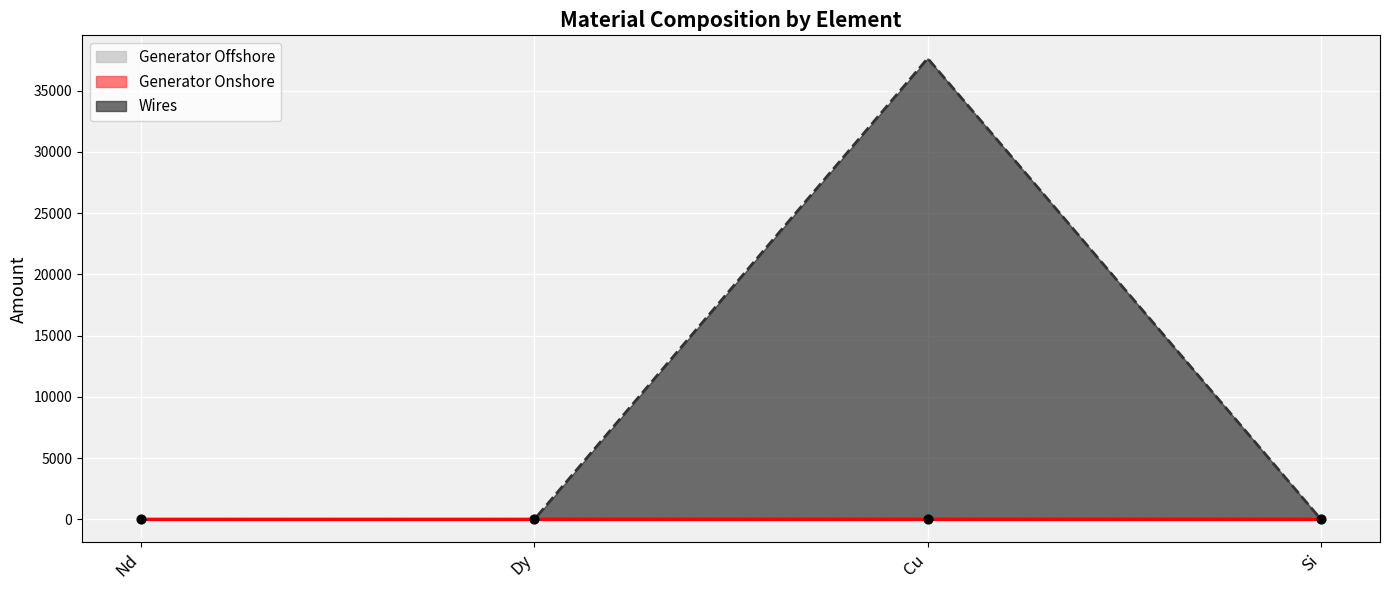

Which series contains the lowest Y value?

Generator Offshore